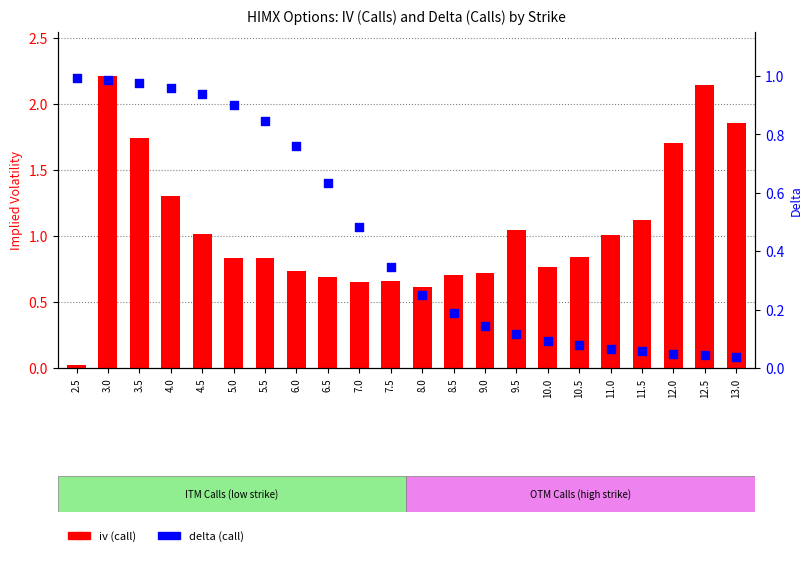

What are all the series names shown in the legend?

iv (call), delta (call)